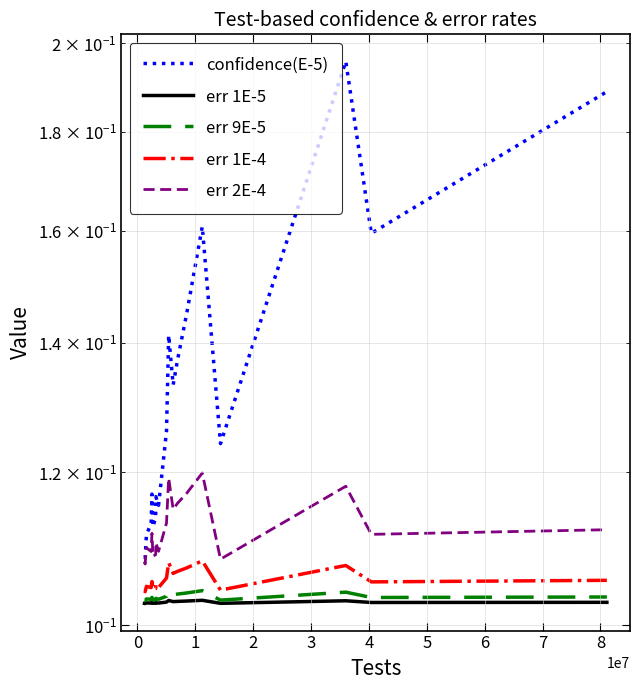

What are all the series names shown in the legend?

confidence(E-5), err 1E-5, err 9E-5, err 1E-4, err 2E-4